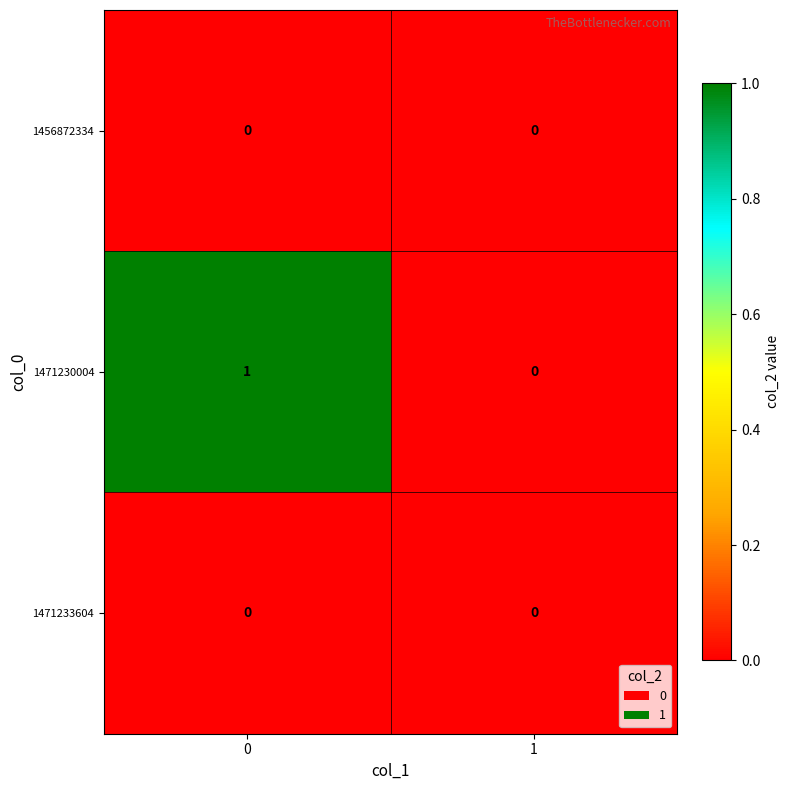

Rank the categories by 1471230004 value from lowest to highest.

1, 0